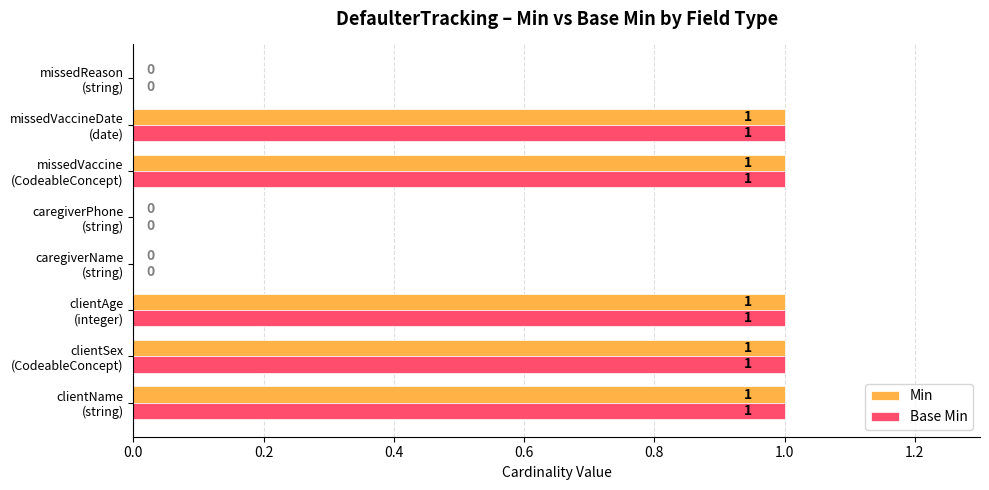

What is the sum of all Min values?

5